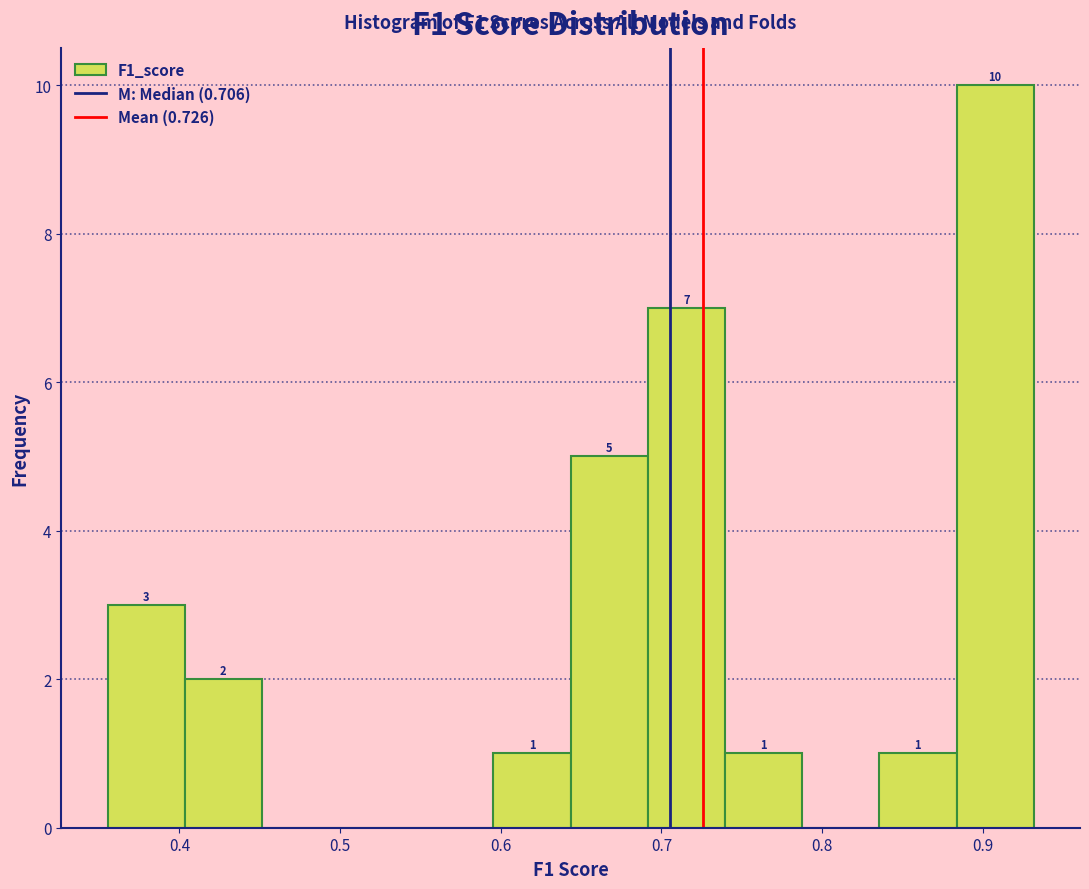

Over which range of the x-axis is the bar tallest?

0.88 to 0.93